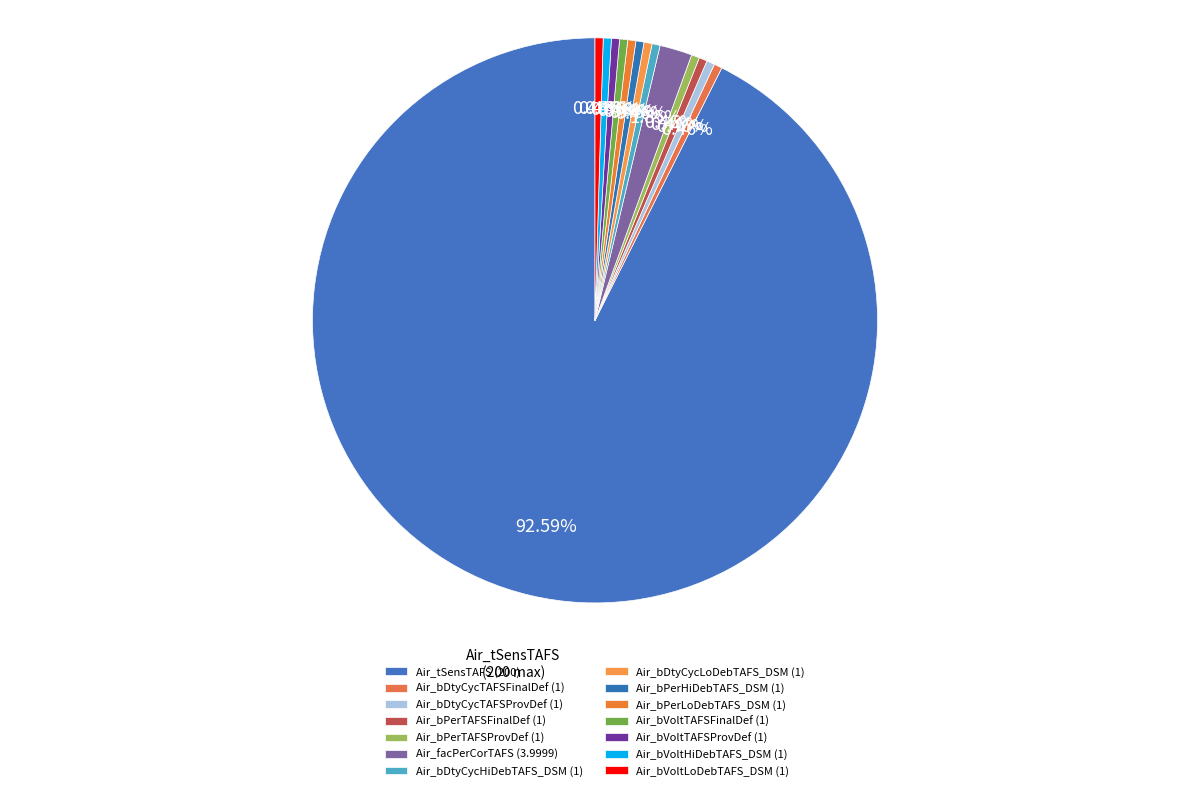

To the nearest percent, what portion does Air_facPerCorTAFS represent?

2%